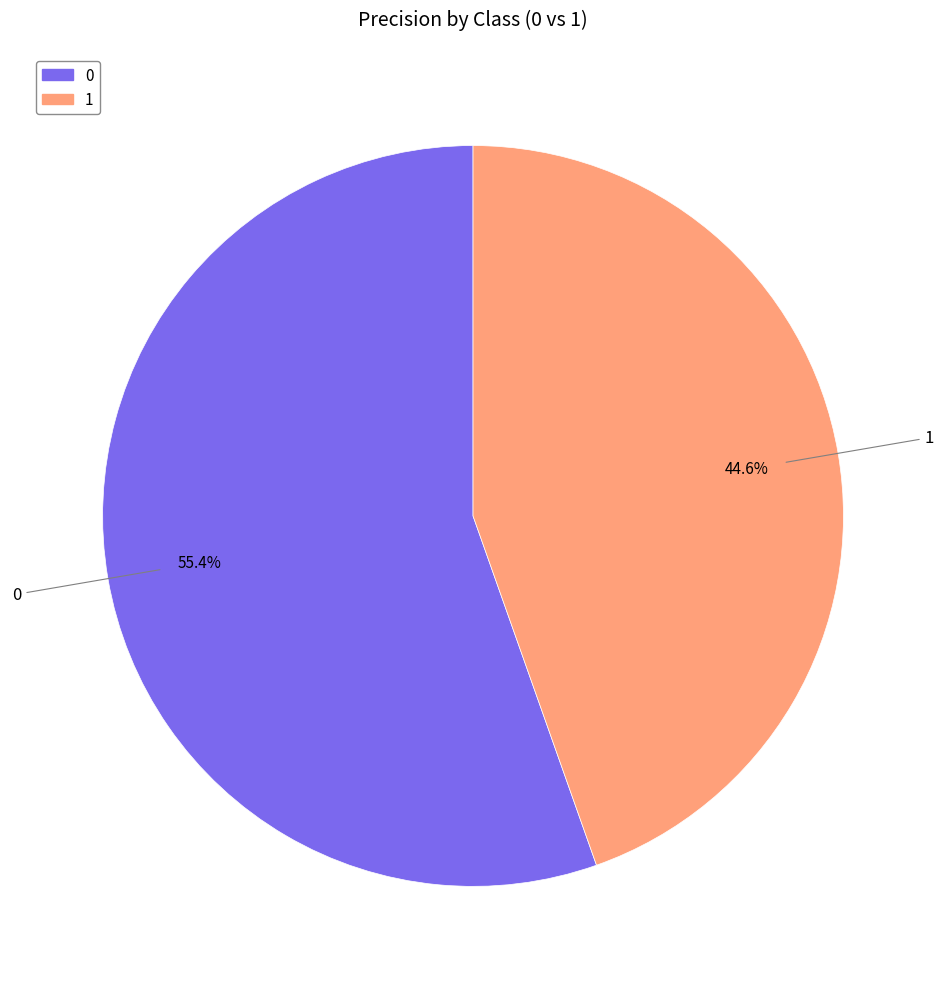

Combined, what portion of the pie is 0 and 1?

100.0%